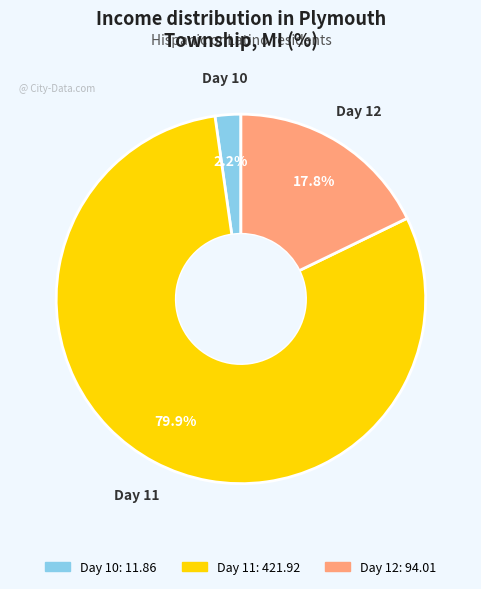

Is there any slice that represents more than half of the pie?

Yes